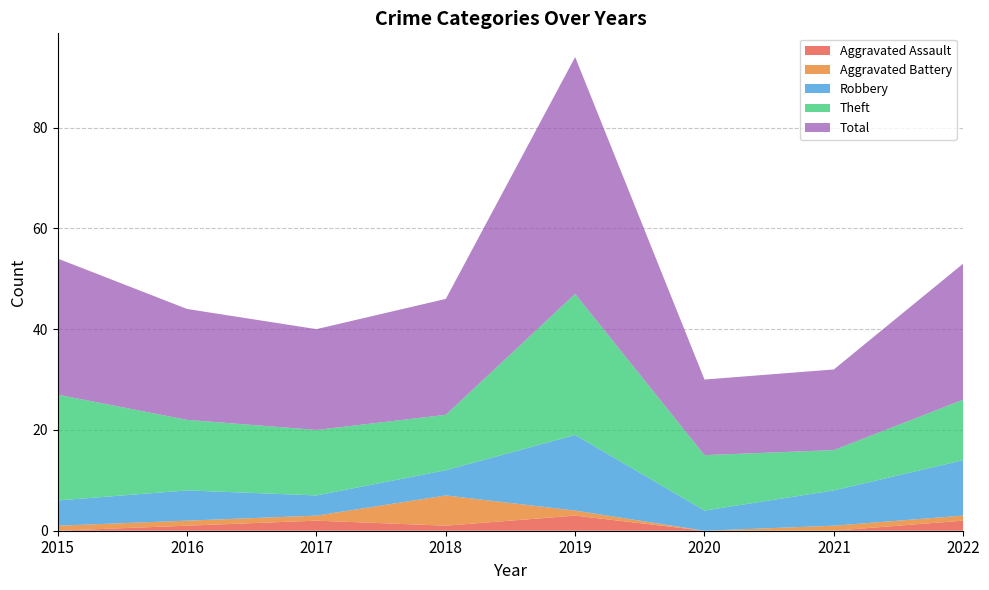

Reading left to right, extract all data points from this chart.

Aggravated Assault: 2015=0	2016=1	2017=2	2018=1	2019=3	2020=0	2021=0	2022=2
Aggravated Battery: 2015=1	2016=1	2017=1	2018=6	2019=1	2020=0	2021=1	2022=1
Robbery: 2015=5	2016=6	2017=4	2018=5	2019=15	2020=4	2021=7	2022=11
Theft: 2015=21	2016=14	2017=13	2018=11	2019=28	2020=11	2021=8	2022=12
Total: 2015=27	2016=22	2017=20	2018=23	2019=47	2020=15	2021=16	2022=27